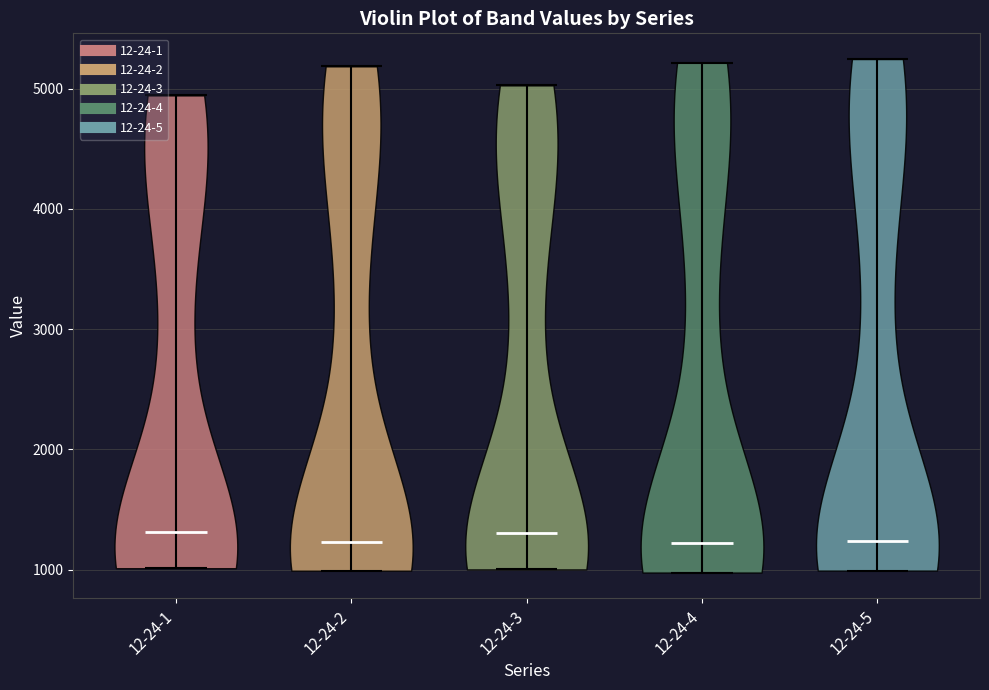

Reading left to right, read every violin against the y-axis: where its median line is, and the lowest and highest points it reaches. The values are not printed on the chart, so give them approximately, as read against the axis.

12-24-1: median line 1300, lowest point 1000, highest point 4900
12-24-2: median line 1200, lowest point 1000, highest point 5200
12-24-3: median line 1300, lowest point 1000, highest point 5000
12-24-4: median line 1200, lowest point 1000, highest point 5200
12-24-5: median line 1200, lowest point 1000, highest point 5200